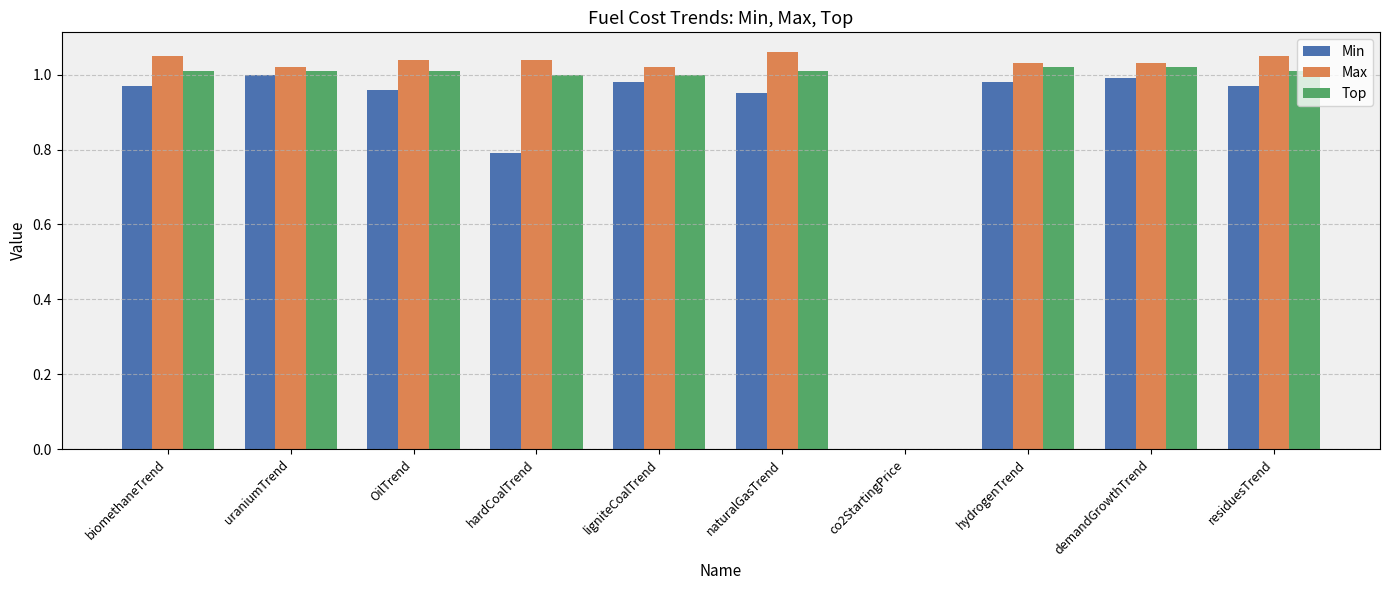

Between hardCoalTrend and ligniteCoalTrend, which series saw the biggest shift?

Min